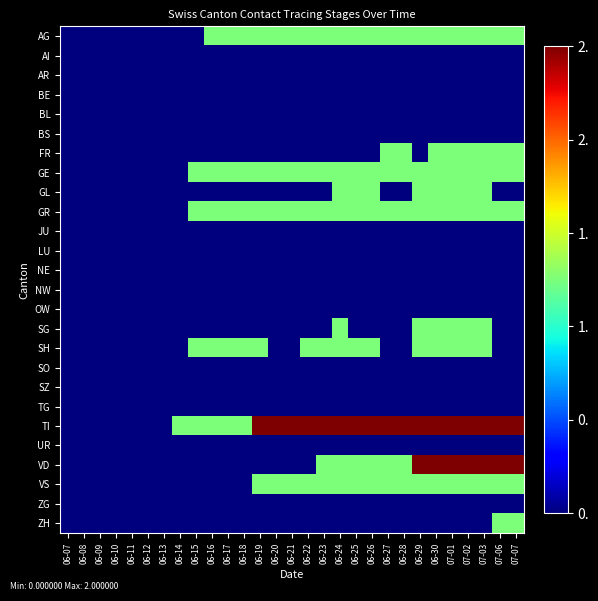

Reading right to left, what are all the values shown in this chart?

AG: 07-07=1	07-06=1	07-03=1	07-02=1	07-01=1	06-30=1	06-29=1	06-28=1	06-27=1	06-26=1	06-25=1	06-24=1	06-23=1	06-22=1	06-21=1	06-20=1	06-19=1	06-18=1	06-17=1	06-16=1	06-15=0	06-14=0	06-13=0	06-12=0	06-11=0	06-10=0	06-09=0	06-08=0	06-07=0
AI: 07-07=0	07-06=0	07-03=0	07-02=0	07-01=0	06-30=0	06-29=0	06-28=0	06-27=0	06-26=0	06-25=0	06-24=0	06-23=0	06-22=0	06-21=0	06-20=0	06-19=0	06-18=0	06-17=0	06-16=0	06-15=0	06-14=0	06-13=0	06-12=0	06-11=0	06-10=0	06-09=0	06-08=0	06-07=0
AR: 07-07=0	07-06=0	07-03=0	07-02=0	07-01=0	06-30=0	06-29=0	06-28=0	06-27=0	06-26=0	06-25=0	06-24=0	06-23=0	06-22=0	06-21=0	06-20=0	06-19=0	06-18=0	06-17=0	06-16=0	06-15=0	06-14=0	06-13=0	06-12=0	06-11=0	06-10=0	06-09=0	06-08=0	06-07=0
BE: 07-07=0	07-06=0	07-03=0	07-02=0	07-01=0	06-30=0	06-29=0	06-28=0	06-27=0	06-26=0	06-25=0	06-24=0	06-23=0	06-22=0	06-21=0	06-20=0	06-19=0	06-18=0	06-17=0	06-16=0	06-15=0	06-14=0	06-13=0	06-12=0	06-11=0	06-10=0	06-09=0	06-08=0	06-07=0
BL: 07-07=0	07-06=0	07-03=0	07-02=0	07-01=0	06-30=0	06-29=0	06-28=0	06-27=0	06-26=0	06-25=0	06-24=0	06-23=0	06-22=0	06-21=0	06-20=0	06-19=0	06-18=0	06-17=0	06-16=0	06-15=0	06-14=0	06-13=0	06-12=0	06-11=0	06-10=0	06-09=0	06-08=0	06-07=0
BS: 07-07=0	07-06=0	07-03=0	07-02=0	07-01=0	06-30=0	06-29=0	06-28=0	06-27=0	06-26=0	06-25=0	06-24=0	06-23=0	06-22=0	06-21=0	06-20=0	06-19=0	06-18=0	06-17=0	06-16=0	06-15=0	06-14=0	06-13=0	06-12=0	06-11=0	06-10=0	06-09=0	06-08=0	06-07=0
FR: 07-07=1	07-06=1	07-03=1	07-02=1	07-01=1	06-30=1	06-29=0	06-28=1	06-27=1	06-26=0	06-25=0	06-24=0	06-23=0	06-22=0	06-21=0	06-20=0	06-19=0	06-18=0	06-17=0	06-16=0	06-15=0	06-14=0	06-13=0	06-12=0	06-11=0	06-10=0	06-09=0	06-08=0	06-07=0
GE: 07-07=1	07-06=1	07-03=1	07-02=1	07-01=1	06-30=1	06-29=1	06-28=1	06-27=1	06-26=1	06-25=1	06-24=1	06-23=1	06-22=1	06-21=1	06-20=1	06-19=1	06-18=1	06-17=1	06-16=1	06-15=1	06-14=0	06-13=0	06-12=0	06-11=0	06-10=0	06-09=0	06-08=0	06-07=0
GL: 07-07=0	07-06=0	07-03=1	07-02=1	07-01=1	06-30=1	06-29=1	06-28=0	06-27=0	06-26=1	06-25=1	06-24=1	06-23=0	06-22=0	06-21=0	06-20=0	06-19=0	06-18=0	06-17=0	06-16=0	06-15=0	06-14=0	06-13=0	06-12=0	06-11=0	06-10=0	06-09=0	06-08=0	06-07=0
GR: 07-07=1	07-06=1	07-03=1	07-02=1	07-01=1	06-30=1	06-29=1	06-28=1	06-27=1	06-26=1	06-25=1	06-24=1	06-23=1	06-22=1	06-21=1	06-20=1	06-19=1	06-18=1	06-17=1	06-16=1	06-15=1	06-14=0	06-13=0	06-12=0	06-11=0	06-10=0	06-09=0	06-08=0	06-07=0
JU: 07-07=0	07-06=0	07-03=0	07-02=0	07-01=0	06-30=0	06-29=0	06-28=0	06-27=0	06-26=0	06-25=0	06-24=0	06-23=0	06-22=0	06-21=0	06-20=0	06-19=0	06-18=0	06-17=0	06-16=0	06-15=0	06-14=0	06-13=0	06-12=0	06-11=0	06-10=0	06-09=0	06-08=0	06-07=0
LU: 07-07=0	07-06=0	07-03=0	07-02=0	07-01=0	06-30=0	06-29=0	06-28=0	06-27=0	06-26=0	06-25=0	06-24=0	06-23=0	06-22=0	06-21=0	06-20=0	06-19=0	06-18=0	06-17=0	06-16=0	06-15=0	06-14=0	06-13=0	06-12=0	06-11=0	06-10=0	06-09=0	06-08=0	06-07=0
NE: 07-07=0	07-06=0	07-03=0	07-02=0	07-01=0	06-30=0	06-29=0	06-28=0	06-27=0	06-26=0	06-25=0	06-24=0	06-23=0	06-22=0	06-21=0	06-20=0	06-19=0	06-18=0	06-17=0	06-16=0	06-15=0	06-14=0	06-13=0	06-12=0	06-11=0	06-10=0	06-09=0	06-08=0	06-07=0
NW: 07-07=0	07-06=0	07-03=0	07-02=0	07-01=0	06-30=0	06-29=0	06-28=0	06-27=0	06-26=0	06-25=0	06-24=0	06-23=0	06-22=0	06-21=0	06-20=0	06-19=0	06-18=0	06-17=0	06-16=0	06-15=0	06-14=0	06-13=0	06-12=0	06-11=0	06-10=0	06-09=0	06-08=0	06-07=0
OW: 07-07=0	07-06=0	07-03=0	07-02=0	07-01=0	06-30=0	06-29=0	06-28=0	06-27=0	06-26=0	06-25=0	06-24=0	06-23=0	06-22=0	06-21=0	06-20=0	06-19=0	06-18=0	06-17=0	06-16=0	06-15=0	06-14=0	06-13=0	06-12=0	06-11=0	06-10=0	06-09=0	06-08=0	06-07=0
SG: 07-07=0	07-06=0	07-03=1	07-02=1	07-01=1	06-30=1	06-29=1	06-28=0	06-27=0	06-26=0	06-25=0	06-24=1	06-23=0	06-22=0	06-21=0	06-20=0	06-19=0	06-18=0	06-17=0	06-16=0	06-15=0	06-14=0	06-13=0	06-12=0	06-11=0	06-10=0	06-09=0	06-08=0	06-07=0
SH: 07-07=0	07-06=0	07-03=1	07-02=1	07-01=1	06-30=1	06-29=1	06-28=0	06-27=0	06-26=1	06-25=1	06-24=1	06-23=1	06-22=1	06-21=0	06-20=0	06-19=1	06-18=1	06-17=1	06-16=1	06-15=1	06-14=0	06-13=0	06-12=0	06-11=0	06-10=0	06-09=0	06-08=0	06-07=0
SO: 07-07=0	07-06=0	07-03=0	07-02=0	07-01=0	06-30=0	06-29=0	06-28=0	06-27=0	06-26=0	06-25=0	06-24=0	06-23=0	06-22=0	06-21=0	06-20=0	06-19=0	06-18=0	06-17=0	06-16=0	06-15=0	06-14=0	06-13=0	06-12=0	06-11=0	06-10=0	06-09=0	06-08=0	06-07=0
SZ: 07-07=0	07-06=0	07-03=0	07-02=0	07-01=0	06-30=0	06-29=0	06-28=0	06-27=0	06-26=0	06-25=0	06-24=0	06-23=0	06-22=0	06-21=0	06-20=0	06-19=0	06-18=0	06-17=0	06-16=0	06-15=0	06-14=0	06-13=0	06-12=0	06-11=0	06-10=0	06-09=0	06-08=0	06-07=0
TG: 07-07=0	07-06=0	07-03=0	07-02=0	07-01=0	06-30=0	06-29=0	06-28=0	06-27=0	06-26=0	06-25=0	06-24=0	06-23=0	06-22=0	06-21=0	06-20=0	06-19=0	06-18=0	06-17=0	06-16=0	06-15=0	06-14=0	06-13=0	06-12=0	06-11=0	06-10=0	06-09=0	06-08=0	06-07=0
TI: 07-07=2	07-06=2	07-03=2	07-02=2	07-01=2	06-30=2	06-29=2	06-28=2	06-27=2	06-26=2	06-25=2	06-24=2	06-23=2	06-22=2	06-21=2	06-20=2	06-19=2	06-18=1	06-17=1	06-16=1	06-15=1	06-14=1	06-13=0	06-12=0	06-11=0	06-10=0	06-09=0	06-08=0	06-07=0
UR: 07-07=0	07-06=0	07-03=0	07-02=0	07-01=0	06-30=0	06-29=0	06-28=0	06-27=0	06-26=0	06-25=0	06-24=0	06-23=0	06-22=0	06-21=0	06-20=0	06-19=0	06-18=0	06-17=0	06-16=0	06-15=0	06-14=0	06-13=0	06-12=0	06-11=0	06-10=0	06-09=0	06-08=0	06-07=0
VD: 07-07=2	07-06=2	07-03=2	07-02=2	07-01=2	06-30=2	06-29=2	06-28=1	06-27=1	06-26=1	06-25=1	06-24=1	06-23=1	06-22=0	06-21=0	06-20=0	06-19=0	06-18=0	06-17=0	06-16=0	06-15=0	06-14=0	06-13=0	06-12=0	06-11=0	06-10=0	06-09=0	06-08=0	06-07=0
VS: 07-07=1	07-06=1	07-03=1	07-02=1	07-01=1	06-30=1	06-29=1	06-28=1	06-27=1	06-26=1	06-25=1	06-24=1	06-23=1	06-22=1	06-21=1	06-20=1	06-19=1	06-18=0	06-17=0	06-16=0	06-15=0	06-14=0	06-13=0	06-12=0	06-11=0	06-10=0	06-09=0	06-08=0	06-07=0
ZG: 07-07=0	07-06=0	07-03=0	07-02=0	07-01=0	06-30=0	06-29=0	06-28=0	06-27=0	06-26=0	06-25=0	06-24=0	06-23=0	06-22=0	06-21=0	06-20=0	06-19=0	06-18=0	06-17=0	06-16=0	06-15=0	06-14=0	06-13=0	06-12=0	06-11=0	06-10=0	06-09=0	06-08=0	06-07=0
ZH: 07-07=1	07-06=1	07-03=0	07-02=0	07-01=0	06-30=0	06-29=0	06-28=0	06-27=0	06-26=0	06-25=0	06-24=0	06-23=0	06-22=0	06-21=0	06-20=0	06-19=0	06-18=0	06-17=0	06-16=0	06-15=0	06-14=0	06-13=0	06-12=0	06-11=0	06-10=0	06-09=0	06-08=0	06-07=0